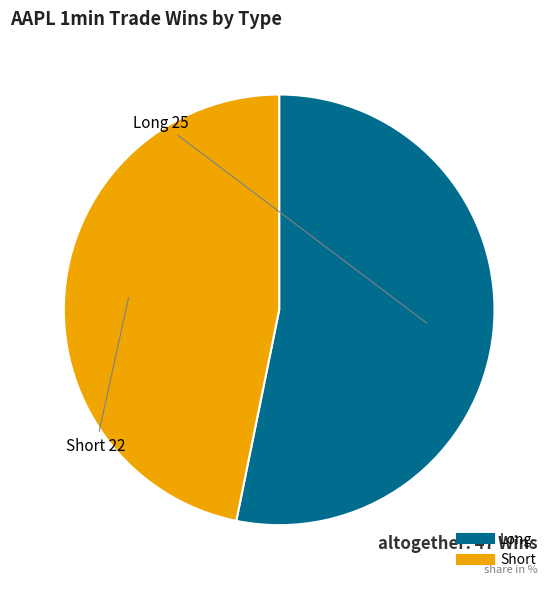

Which slice is the largest?

Long